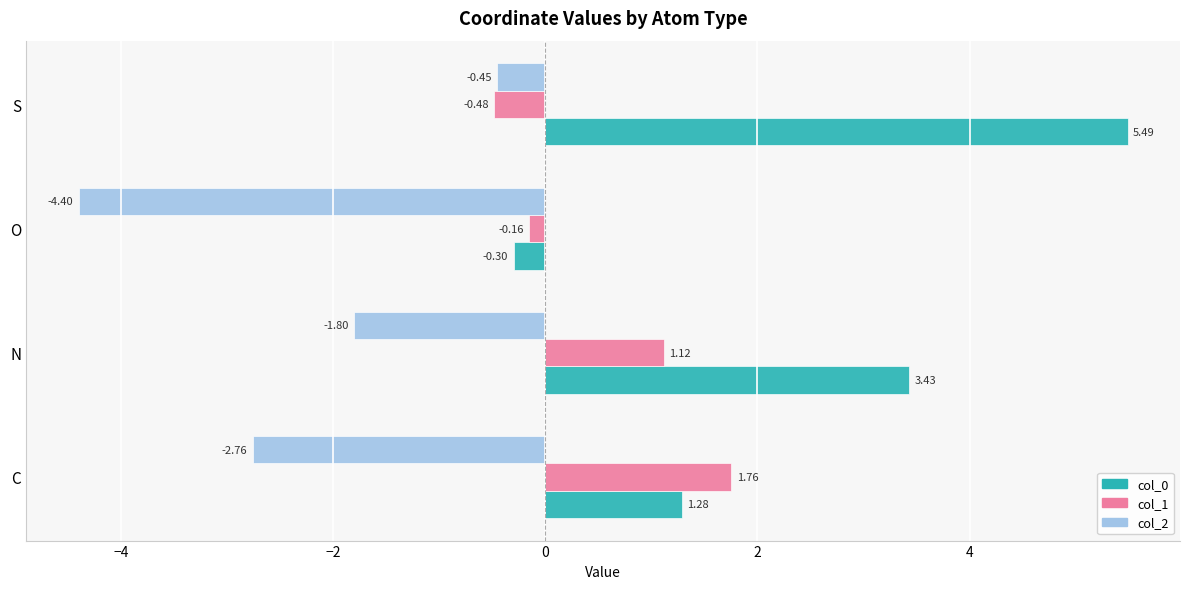

What is the maximum value shown in the chart?

5.5